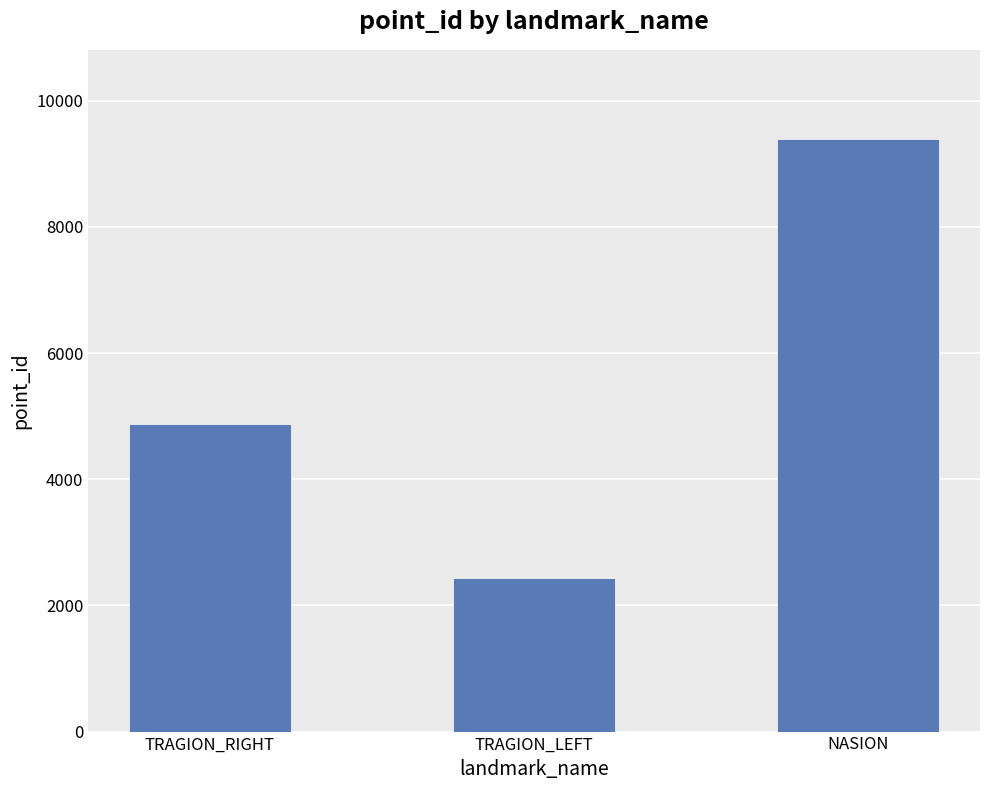

How many data points does each series have?

3